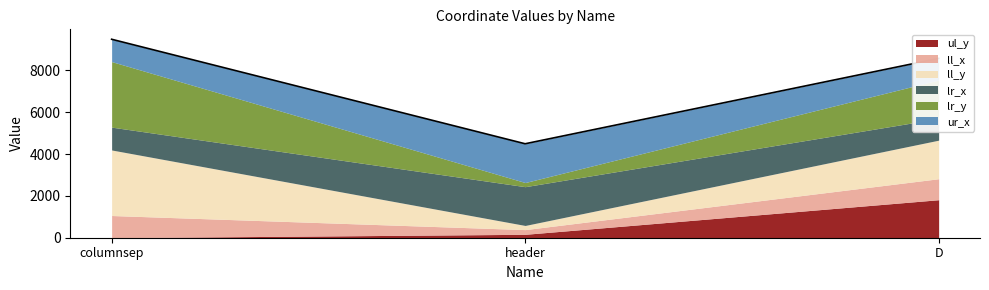

At which category is the sum across all series the highest?

columnsep